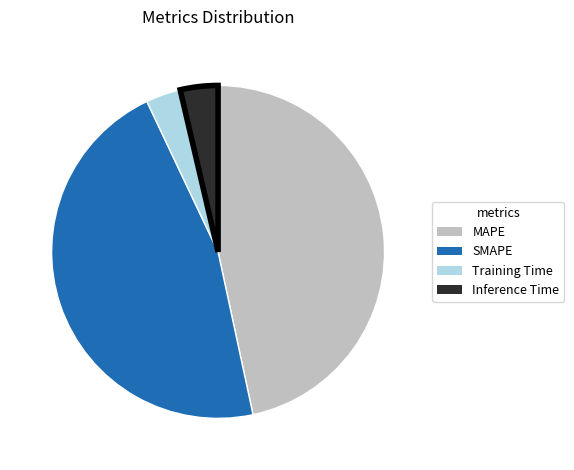

Is the sum of Training Time and Inference Time greater than half?

No